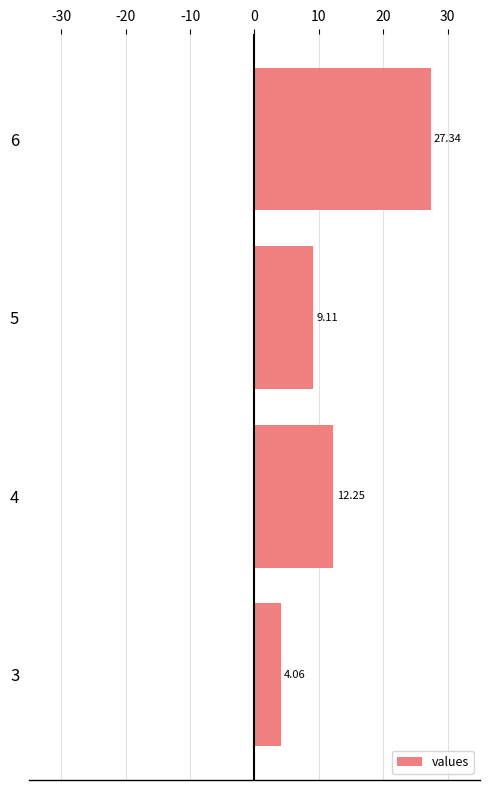

Rank the categories by value from highest to lowest.

6, 4, 5, 3